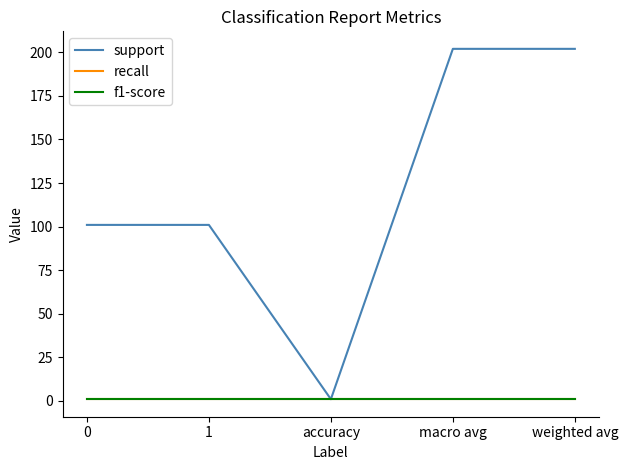

What is the sum of all support values?

607